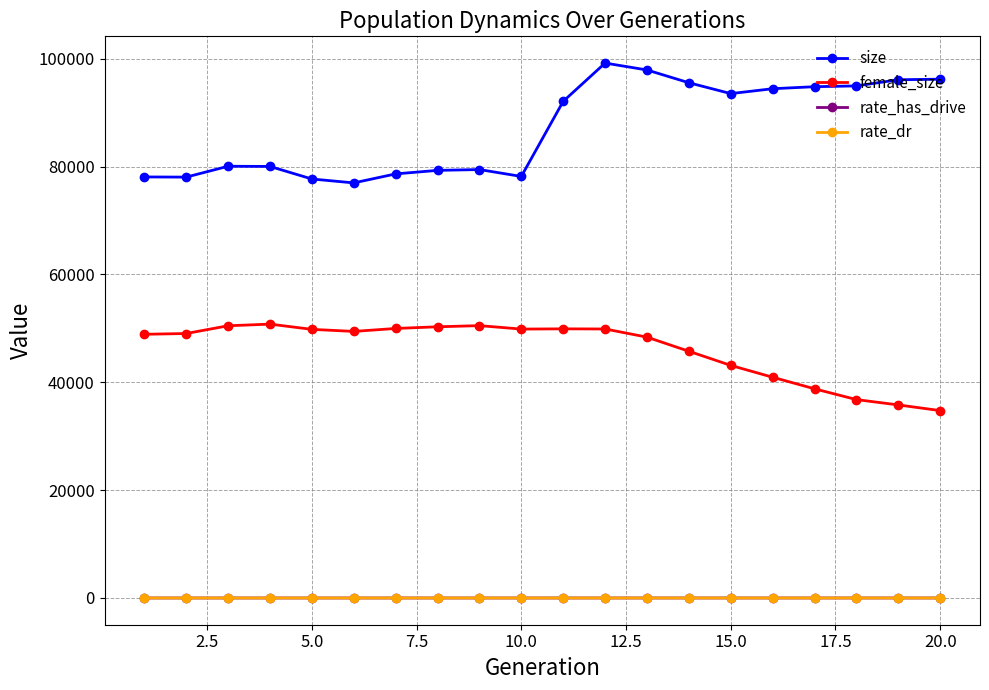

What is the greatest value displayed?

99180.0